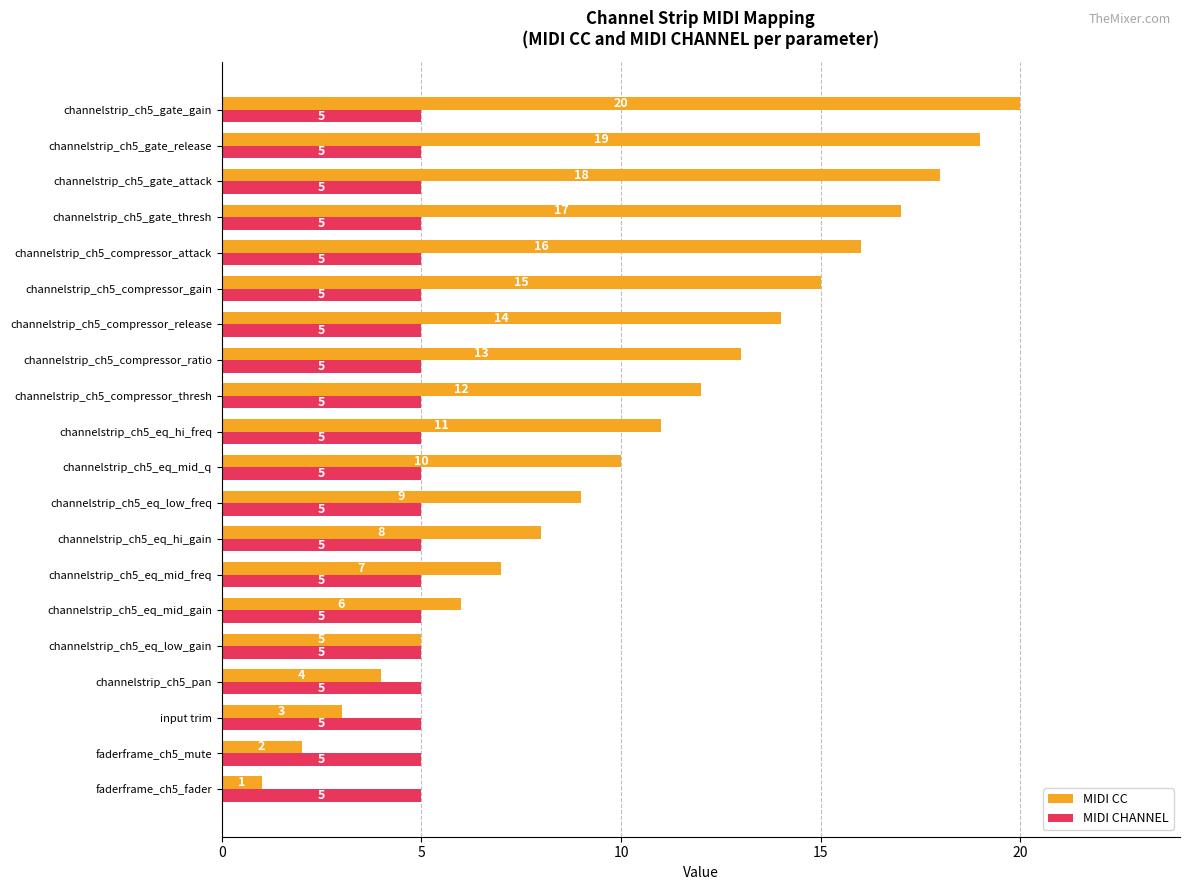

Which series has the largest range (max minus min)?

MIDI CC